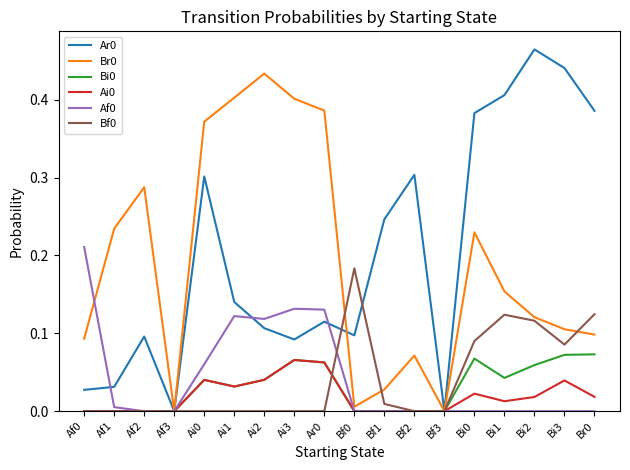

What position from the left is Ai3?

8